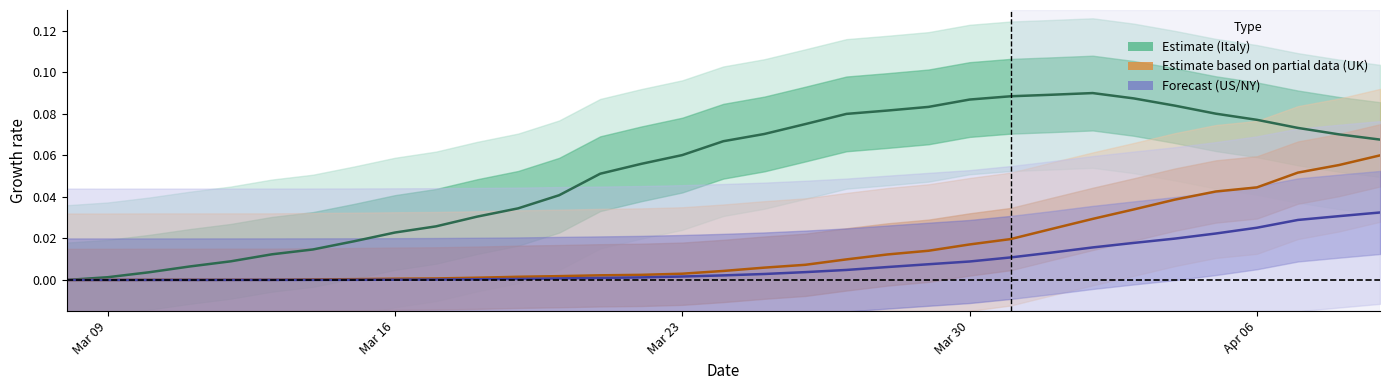

Between Mar 09 and Mar 16, which series saw the biggest shift?

Italy